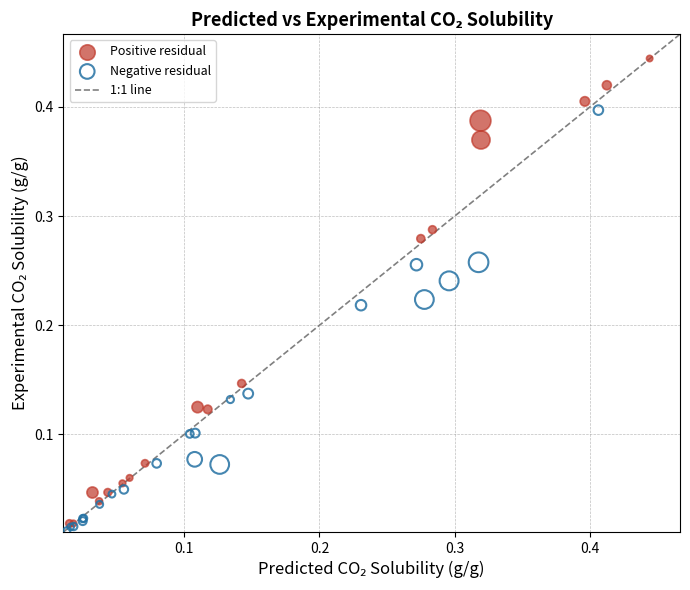

Which series has the widest spread of Y values?

Positive residual